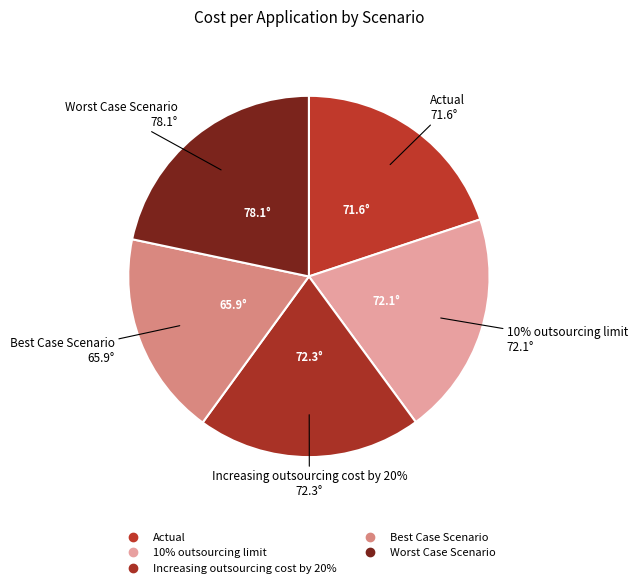

Does Actual account for over 50% of the chart?

No